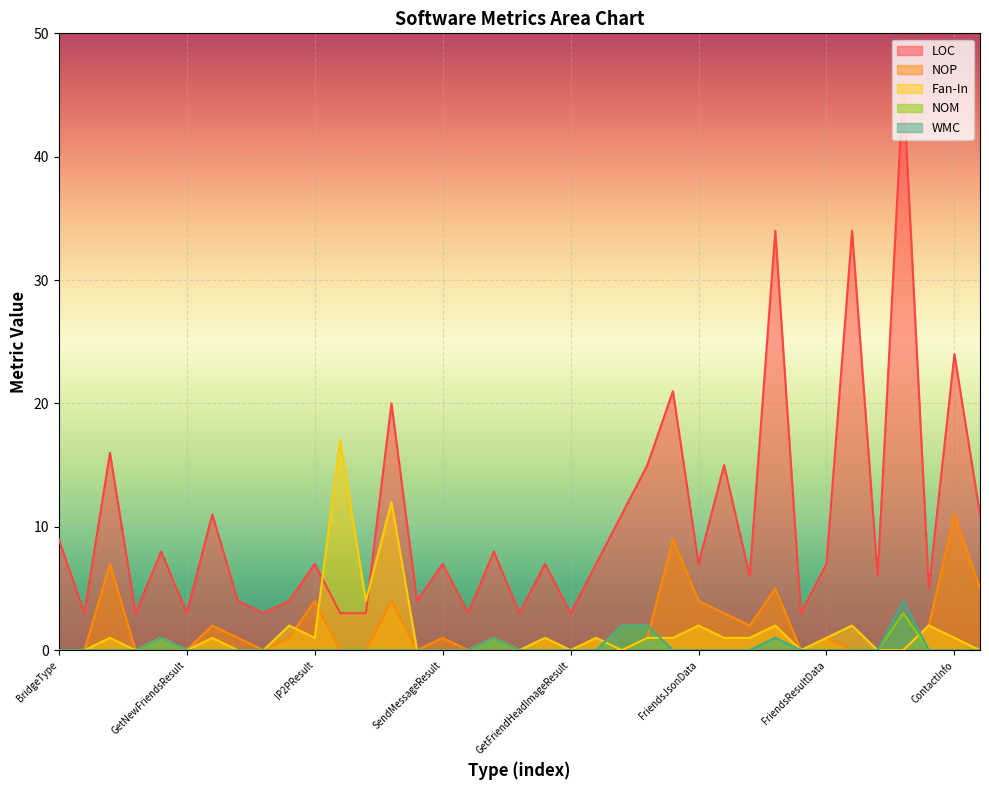

Reading left to right, transcribe all the data shown in this chart.

LOC: BridgeType=9	MemberInfoResult=3	MemberInfoResultData=16	GetGroupsResult=3	GroupsData=8	GetNewFriendsResult=3	NewFriendsResultData=11	GetVoiceResult=4	NormalP2PResult=3	NormalP2PData=4	IP2PResult=7	IP2PResultData=3	P2PResultData=3	P2PResult<T>=20	PassportResult=4	SendMessageResult=7	SendMessageNewsResult=3	SendMessageNewsData=8	GetFriendsDetailsResult=3	FriendsDetailsData=7	GetFriendHeadImageResult=3	FriendHeadImageData=7	P2PBridgeCallbackResult=11	P2PBridgeCallbackData=15	Passport=21	FriendsJsonData=7	GroupData=15	WeixinUserInfoJson=6	PostMessageResult=34	GetFriendsResult=3	FriendsResultData=7	P2PResultKind=34	WeixinSex=6	StreamUtility=46	BaseResp=5	ContactInfo=24	DevInfo=11
NOP: BridgeType=0	MemberInfoResult=0	MemberInfoResultData=7	GetGroupsResult=0	GroupsData=1	GetNewFriendsResult=0	NewFriendsResultData=2	GetVoiceResult=1	NormalP2PResult=0	NormalP2PData=1	IP2PResult=4	IP2PResultData=0	P2PResultData=0	P2PResult<T>=4	PassportResult=0	SendMessageResult=1	SendMessageNewsResult=0	SendMessageNewsData=1	GetFriendsDetailsResult=0	FriendsDetailsData=1	GetFriendHeadImageResult=0	FriendHeadImageData=1	P2PBridgeCallbackResult=0	P2PBridgeCallbackData=1	Passport=9	FriendsJsonData=4	GroupData=3	WeixinUserInfoJson=2	PostMessageResult=5	GetFriendsResult=0	FriendsResultData=1	P2PResultKind=0	WeixinSex=0	StreamUtility=0	BaseResp=2	ContactInfo=11	DevInfo=5
Fan-In: BridgeType=0	MemberInfoResult=0	MemberInfoResultData=1	GetGroupsResult=0	GroupsData=1	GetNewFriendsResult=0	NewFriendsResultData=1	GetVoiceResult=0	NormalP2PResult=0	NormalP2PData=2	IP2PResult=1	IP2PResultData=17	P2PResultData=4	P2PResult<T>=12	PassportResult=0	SendMessageResult=0	SendMessageNewsResult=0	SendMessageNewsData=1	GetFriendsDetailsResult=0	FriendsDetailsData=1	GetFriendHeadImageResult=0	FriendHeadImageData=1	P2PBridgeCallbackResult=0	P2PBridgeCallbackData=1	Passport=1	FriendsJsonData=2	GroupData=1	WeixinUserInfoJson=1	PostMessageResult=2	GetFriendsResult=0	FriendsResultData=1	P2PResultKind=2	WeixinSex=0	StreamUtility=0	BaseResp=2	ContactInfo=1	DevInfo=0
NOM: BridgeType=0	MemberInfoResult=0	MemberInfoResultData=0	GetGroupsResult=0	GroupsData=1	GetNewFriendsResult=0	NewFriendsResultData=0	GetVoiceResult=0	NormalP2PResult=0	NormalP2PData=0	IP2PResult=0	IP2PResultData=0	P2PResultData=0	P2PResult<T>=0	PassportResult=0	SendMessageResult=0	SendMessageNewsResult=0	SendMessageNewsData=1	GetFriendsDetailsResult=0	FriendsDetailsData=0	GetFriendHeadImageResult=0	FriendHeadImageData=0	P2PBridgeCallbackResult=2	P2PBridgeCallbackData=2	Passport=0	FriendsJsonData=0	GroupData=0	WeixinUserInfoJson=0	PostMessageResult=1	GetFriendsResult=0	FriendsResultData=0	P2PResultKind=0	WeixinSex=0	StreamUtility=3	BaseResp=0	ContactInfo=0	DevInfo=0
WMC: BridgeType=0	MemberInfoResult=0	MemberInfoResultData=0	GetGroupsResult=0	GroupsData=1	GetNewFriendsResult=0	NewFriendsResultData=0	GetVoiceResult=0	NormalP2PResult=0	NormalP2PData=0	IP2PResult=0	IP2PResultData=0	P2PResultData=0	P2PResult<T>=0	PassportResult=0	SendMessageResult=0	SendMessageNewsResult=0	SendMessageNewsData=1	GetFriendsDetailsResult=0	FriendsDetailsData=0	GetFriendHeadImageResult=0	FriendHeadImageData=0	P2PBridgeCallbackResult=2	P2PBridgeCallbackData=2	Passport=0	FriendsJsonData=0	GroupData=0	WeixinUserInfoJson=0	PostMessageResult=1	GetFriendsResult=0	FriendsResultData=0	P2PResultKind=0	WeixinSex=0	StreamUtility=4	BaseResp=0	ContactInfo=0	DevInfo=0